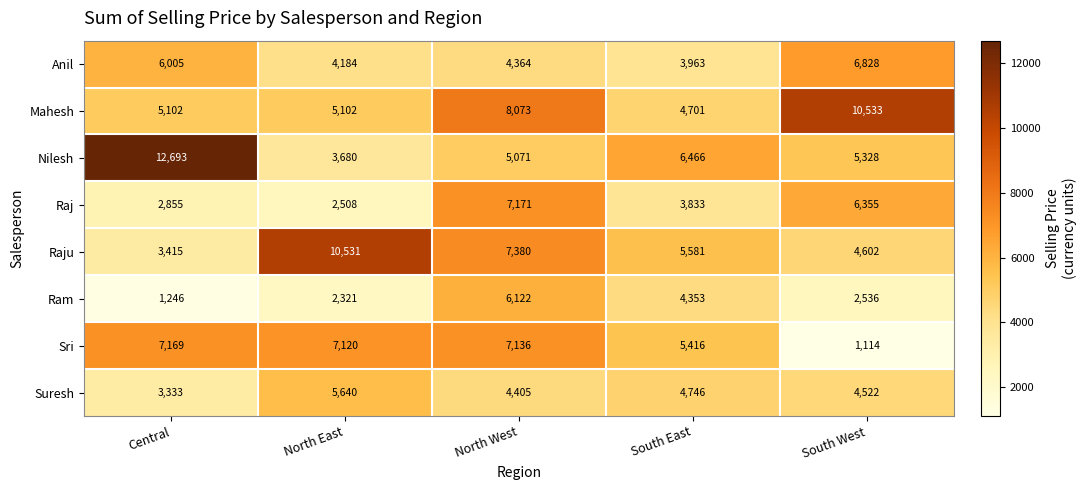

What is the minimum value shown in the chart?

1114